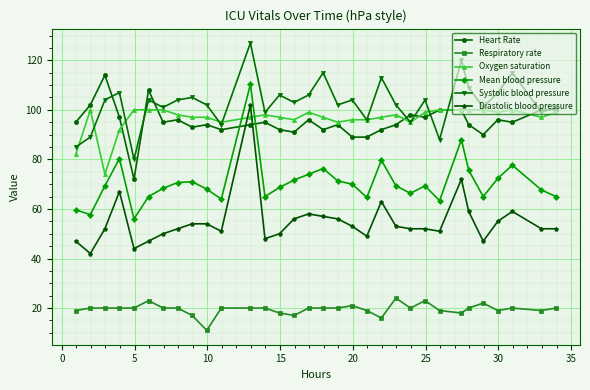

True or false: Oxygen saturation and Respiratory rate cross at least once.

False